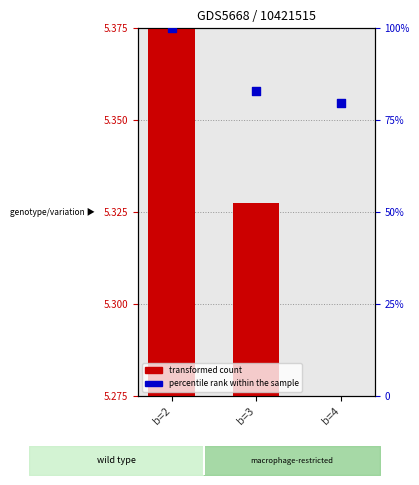

Is the value of percentile rank within the sample at b=3 greater than the value of transformed count at b=2?

Yes